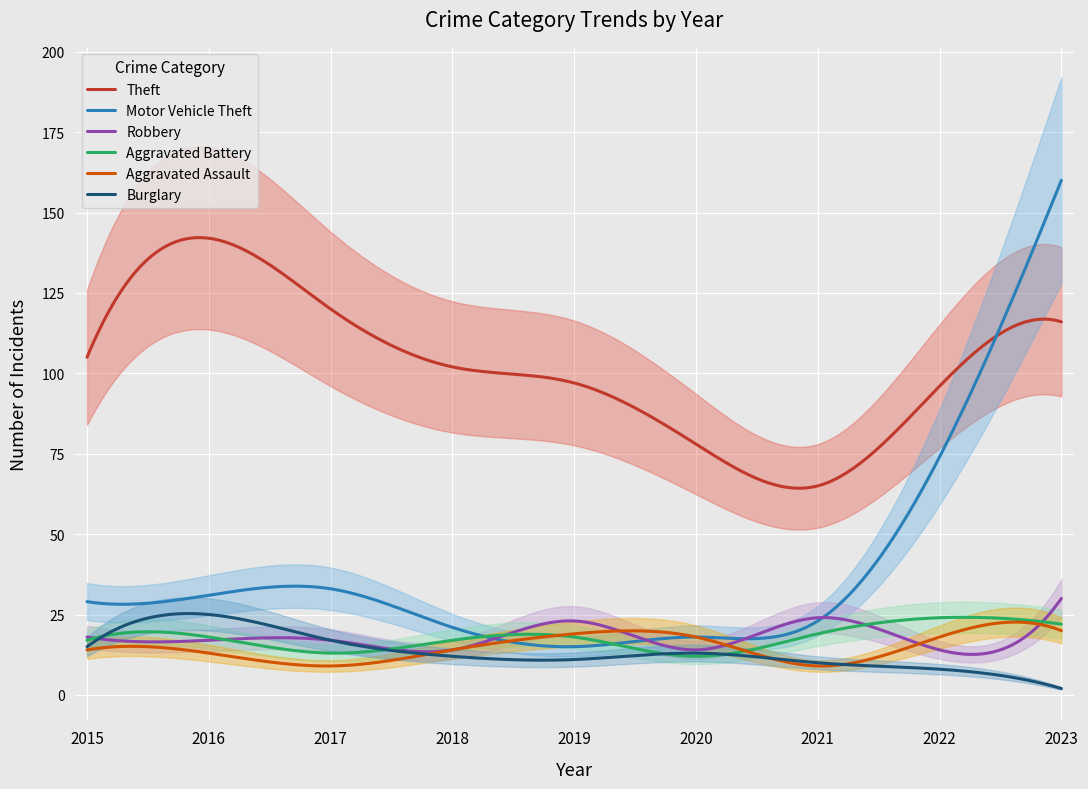

At which label does Aggravated Battery reach its minimum?

2020